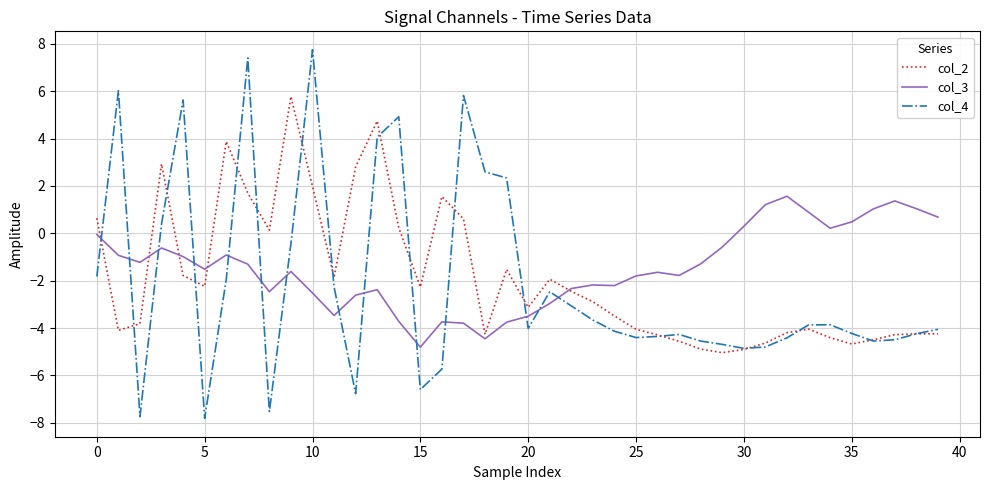

After their last crossing, which series has the higher values: col_3 or col_4?

col_3